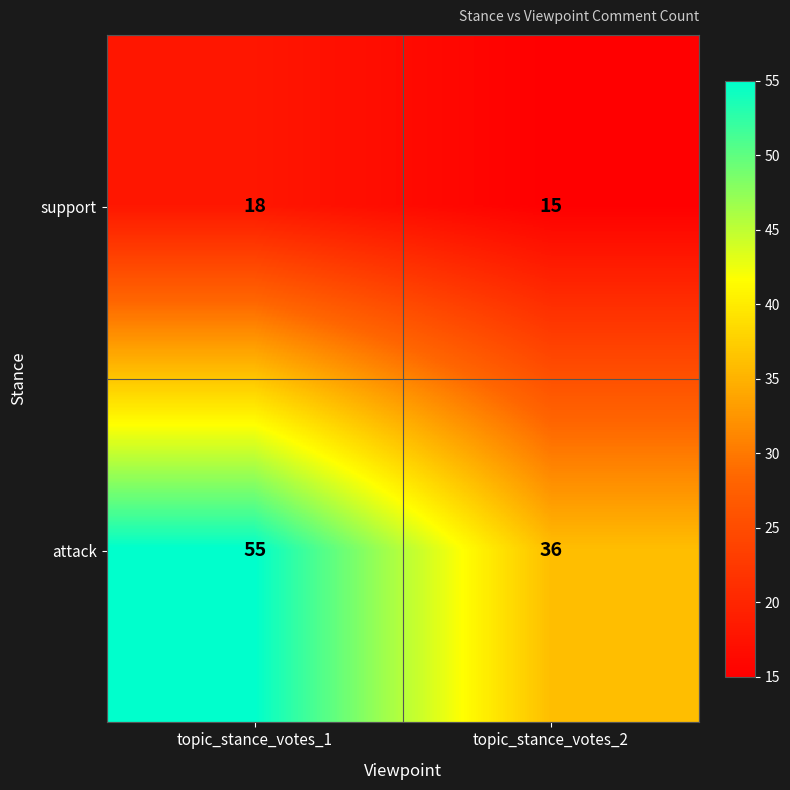

What is the difference between the support values at topic_stance_votes_2 and topic_stance_votes_1?

3